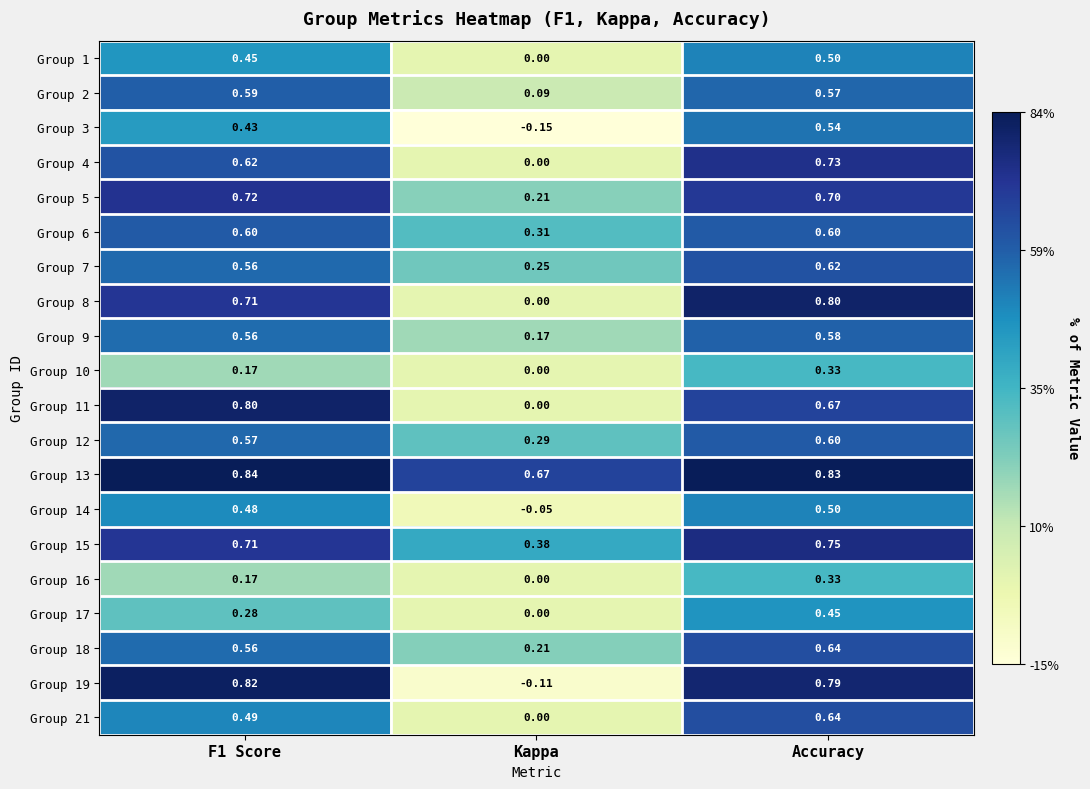

What is the maximum value shown in the chart?

0.8